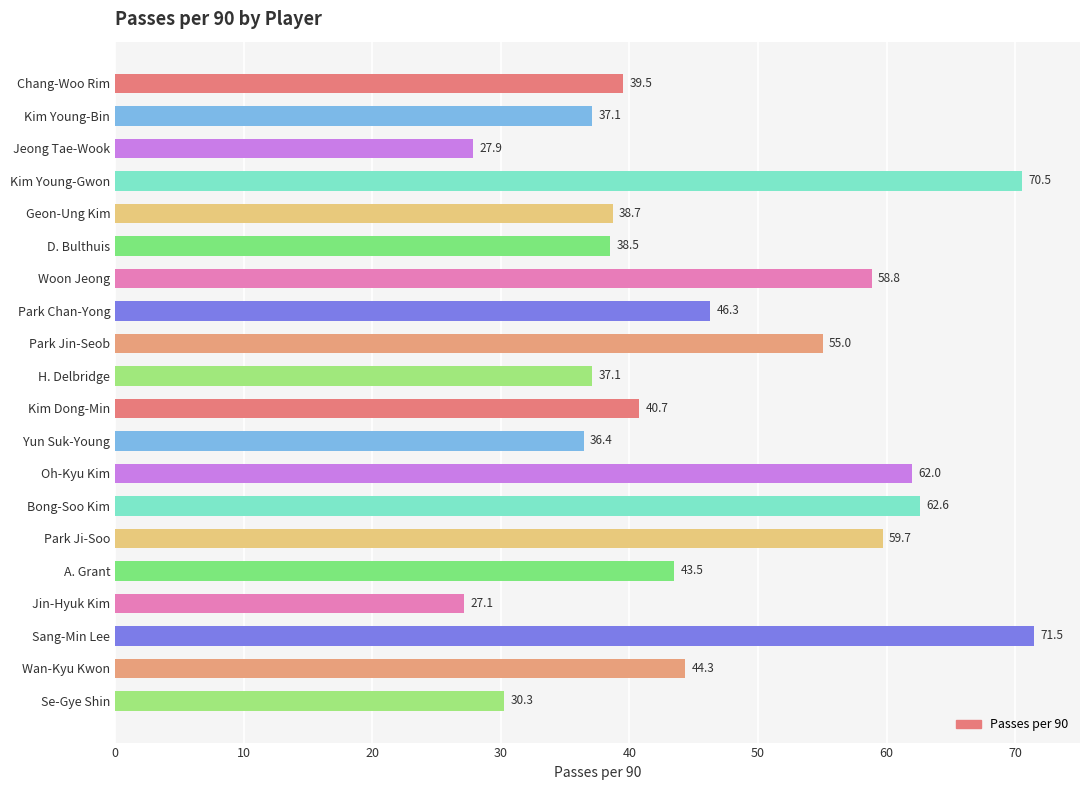

What is the ratio of the value at Bong-Soo Kim to the value at Yun Suk-Young?

1.7